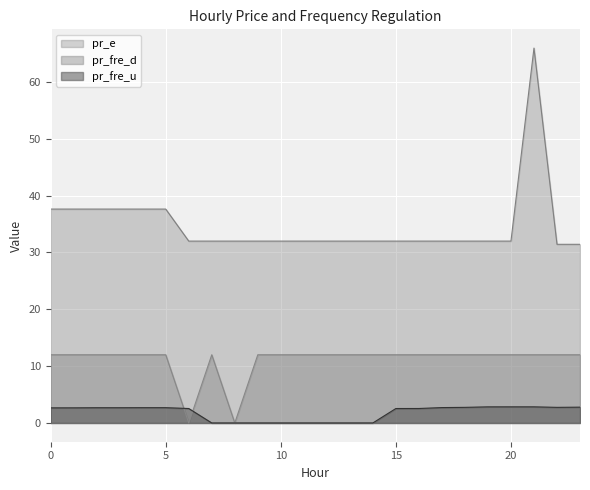

Rank the series at 12 from highest to lowest value.

pr_e, pr_fre_d, pr_fre_u